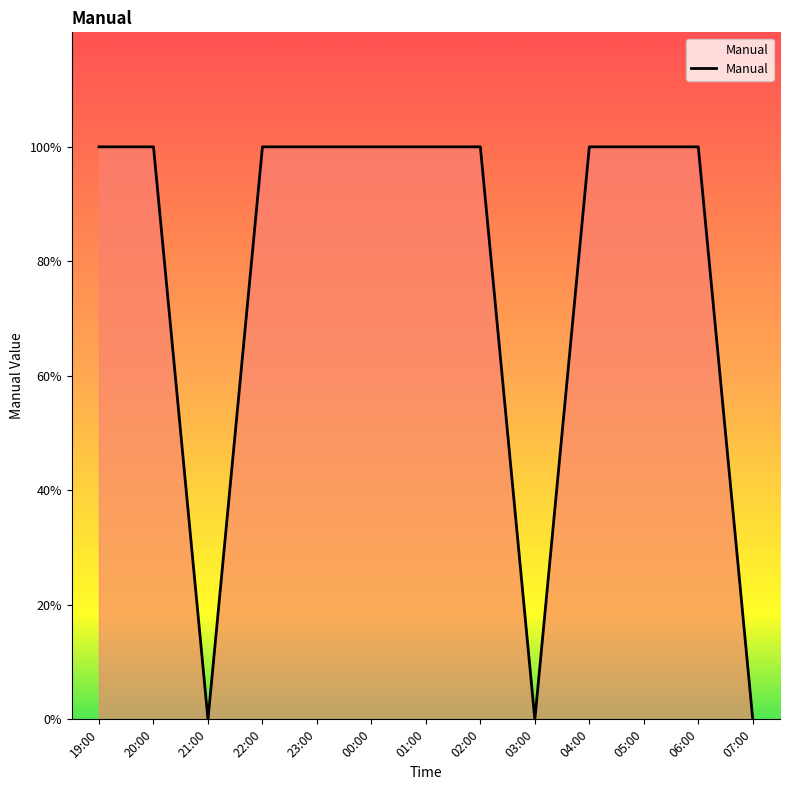

Does the chart have visible grid lines?

No